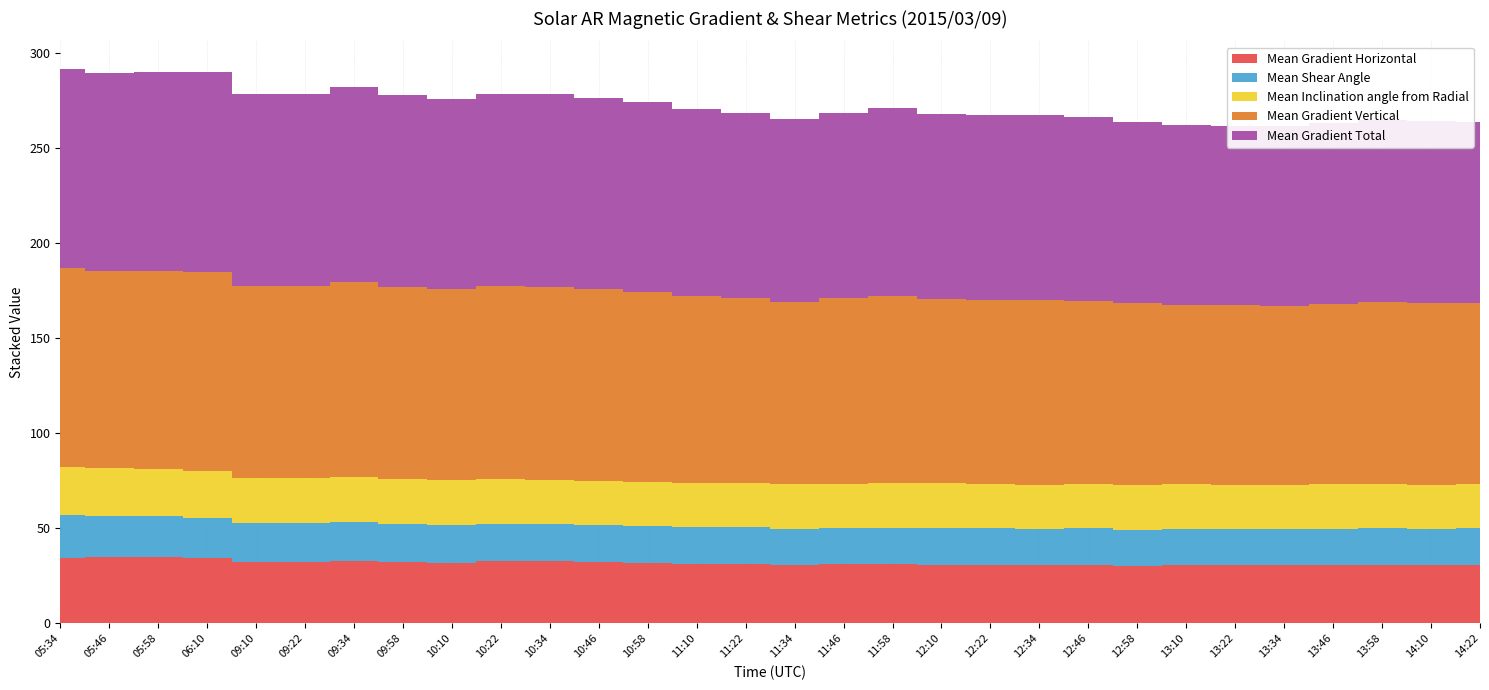

What are all the series names shown in the legend?

Mean Gradient Horizontal, Mean Shear Angle, Mean Inclination angle from Radial, Mean Gradient Vertical, Mean Gradient Total